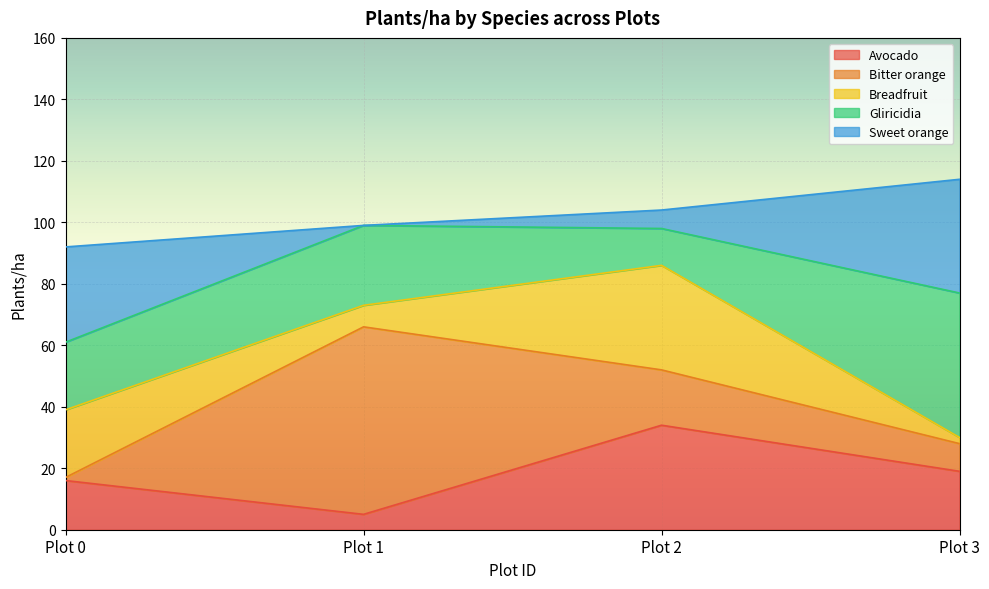

What is the sum of the Breadfruit values at Plot 3 and Plot 1?

9